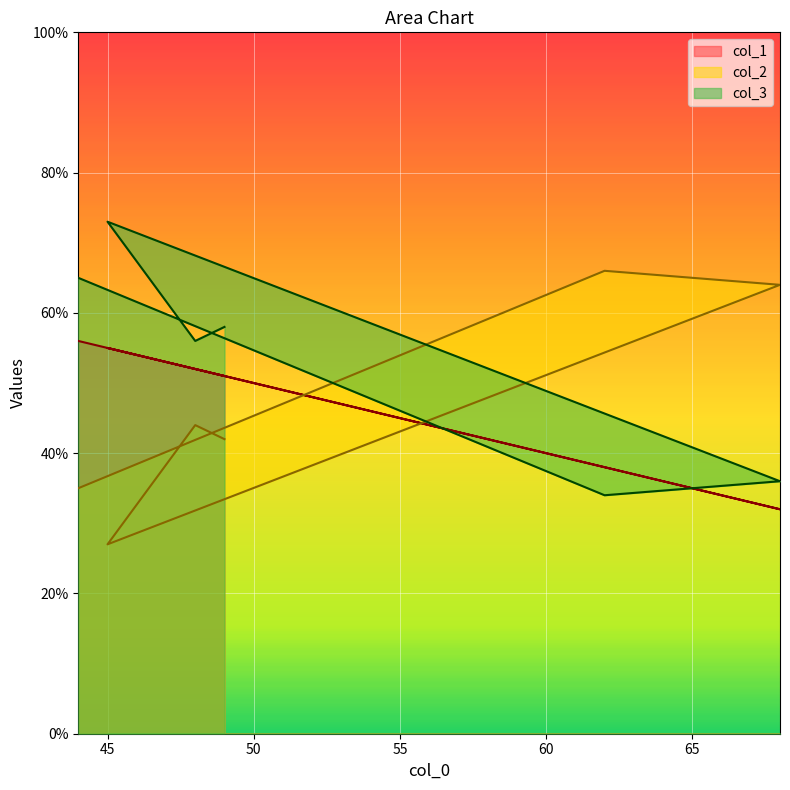

What is the smallest value displayed?

27